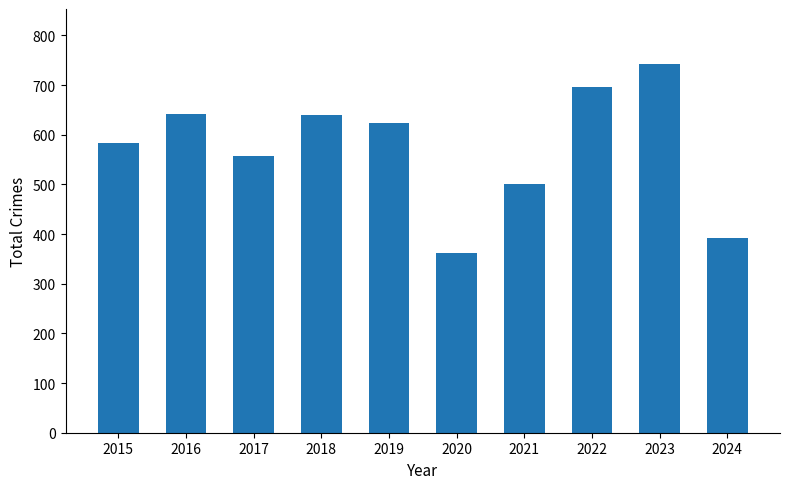

What is the difference between the maximum and minimum values?

380